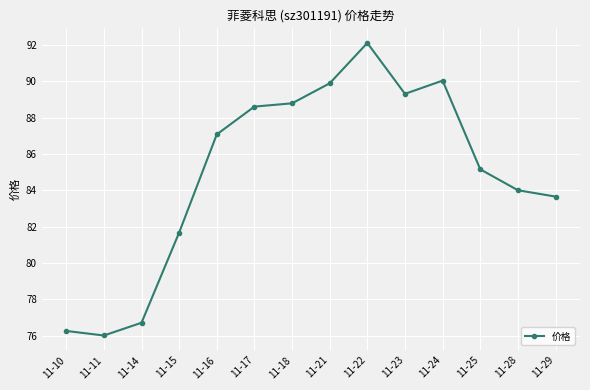

What is the ratio of the value at 11-29 to the value at 11-28?

1.0